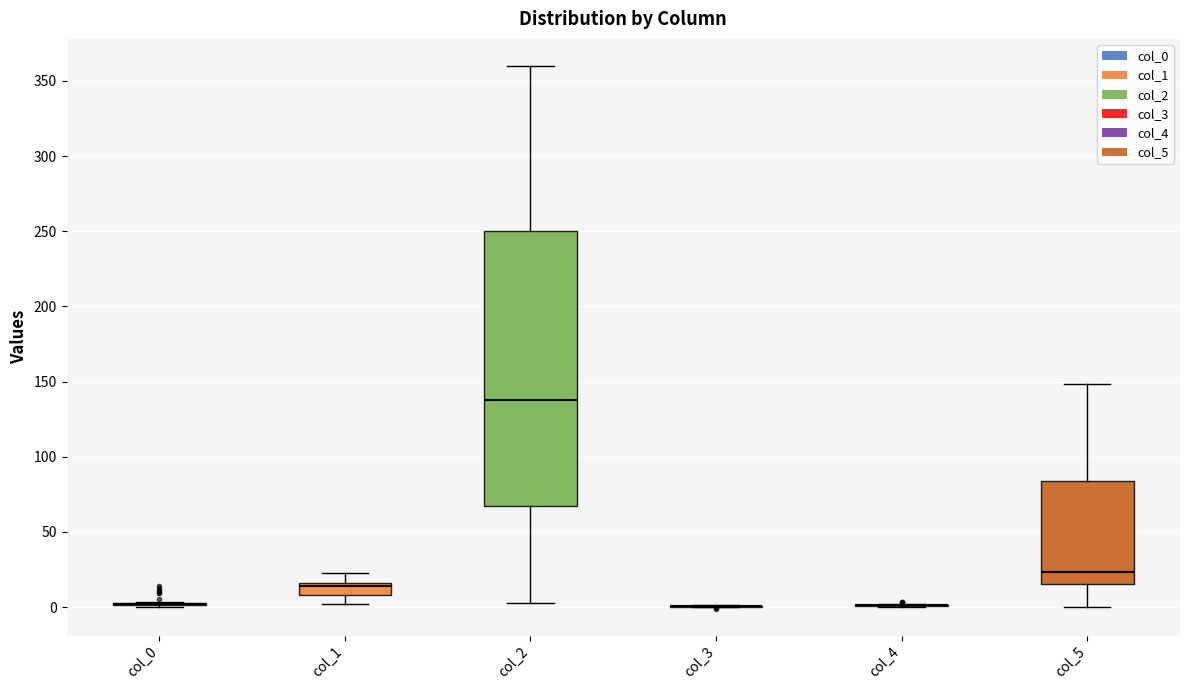

Reading left to right, read every box against the y-axis: the position of its median line, the range the box covers, and the ends of its whiskers. The values are not printed on the chart, so give them approximately, as read against the axis.

col_0: box collapsed to a line at 0, whiskers 0 to 5
col_1: median 15 (just below the box's upper edge), box 10 to 15, whiskers 0 to 25
col_2: median 140, box 65 to 250, whiskers 5 to 360
col_3: box collapsed to a line at 0, whiskers 0 to 0
col_4: box collapsed to a line at 0, whiskers 0 to 0
col_5: median 25, box 15 to 85, whiskers 0 to 150